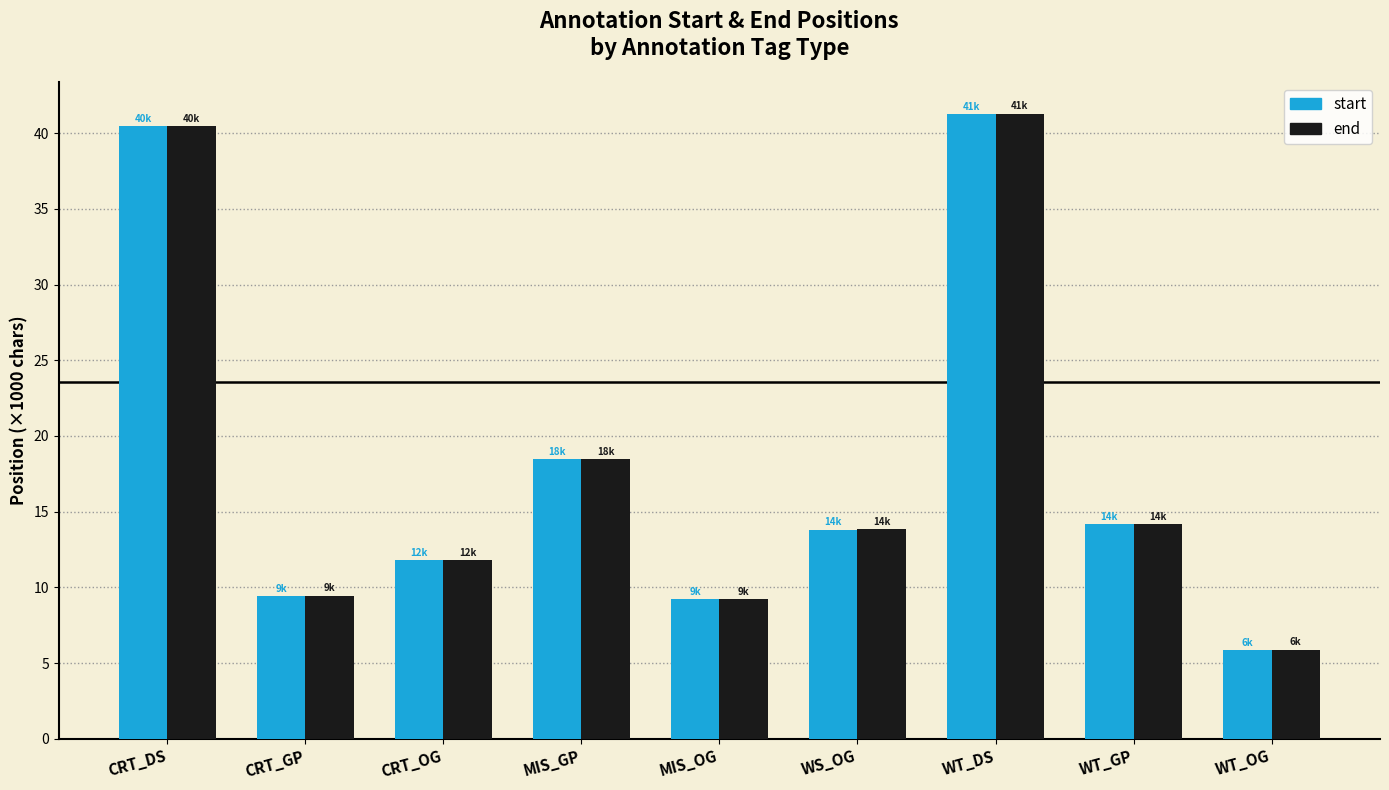

What is the total value across all series at MIS_GP?

36.9